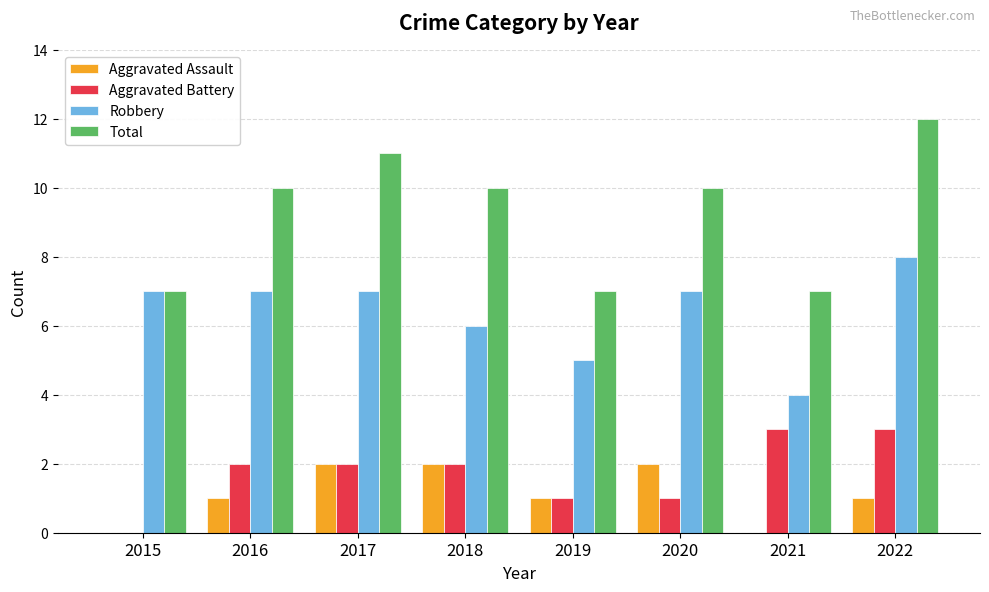

What is the sum of all Robbery values?

51